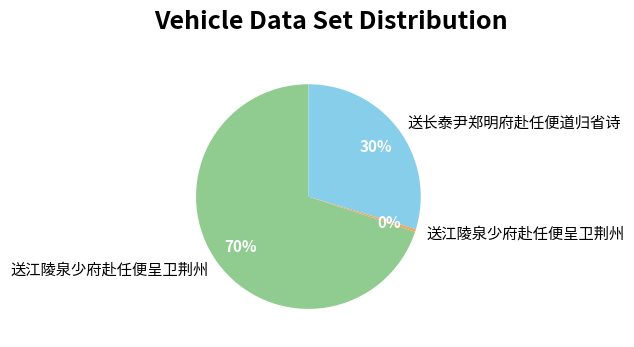

Is there any slice that represents more than half of the pie?

Yes